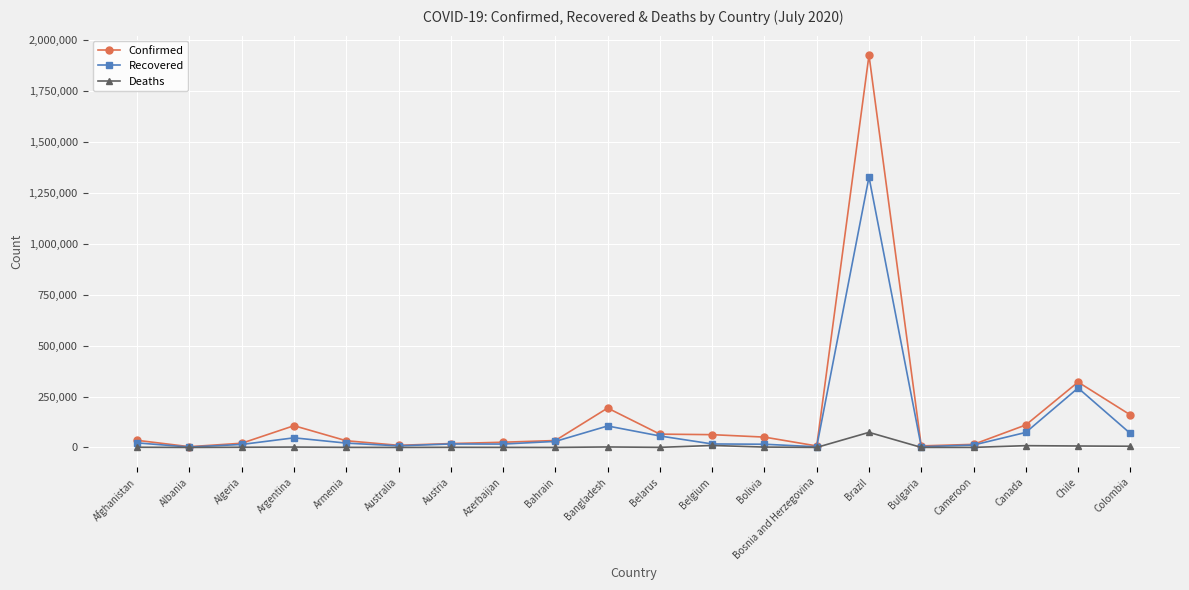

Is the value of Recovered at Bangladesh greater than the value of Deaths at Austria?

Yes